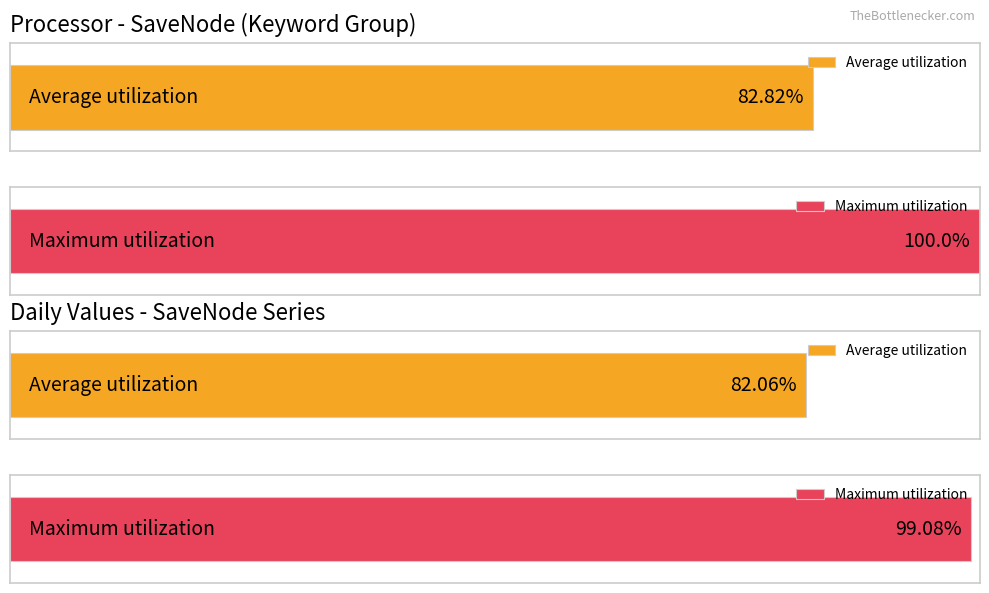

Is it true that the value at 22 is 68?

False